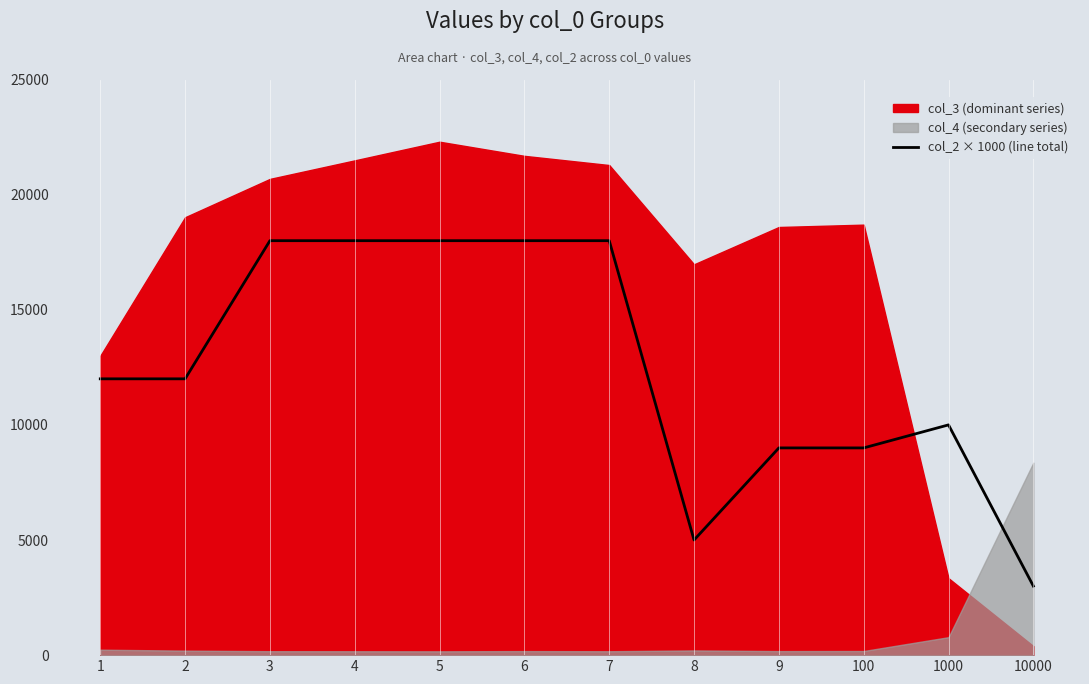

What is the sum of all values?

150000